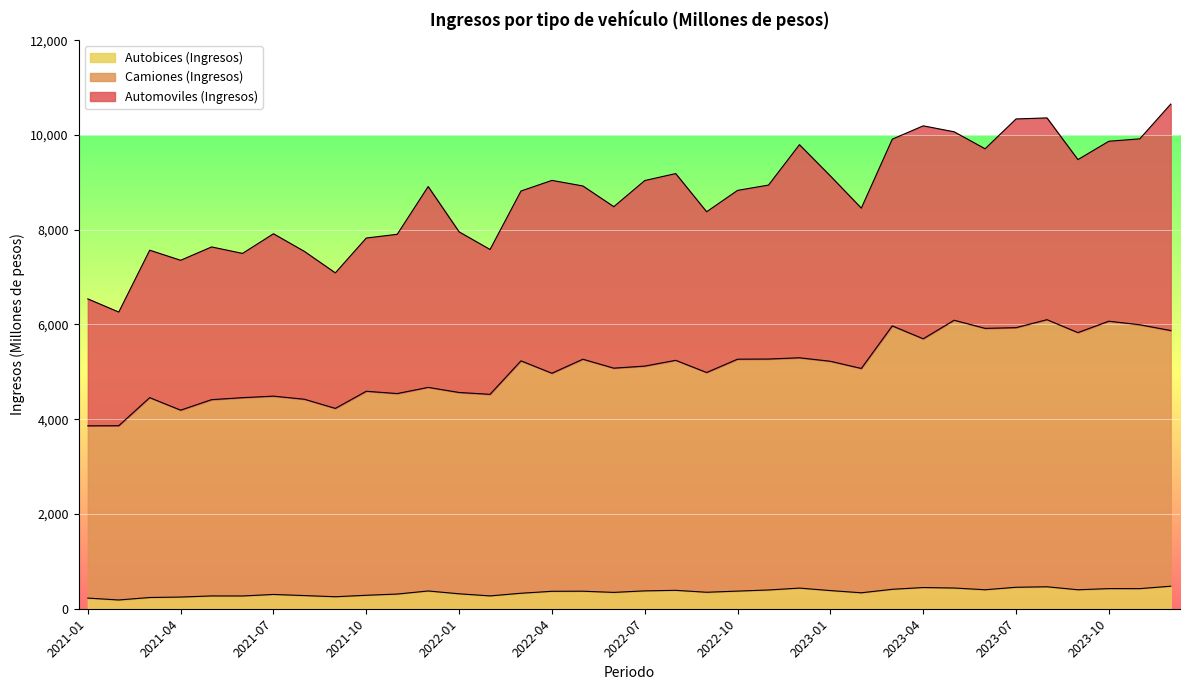

What are all the series names shown in the legend?

Autobices (Ingresos), Camiones (Ingresos), Automoviles (Ingresos)